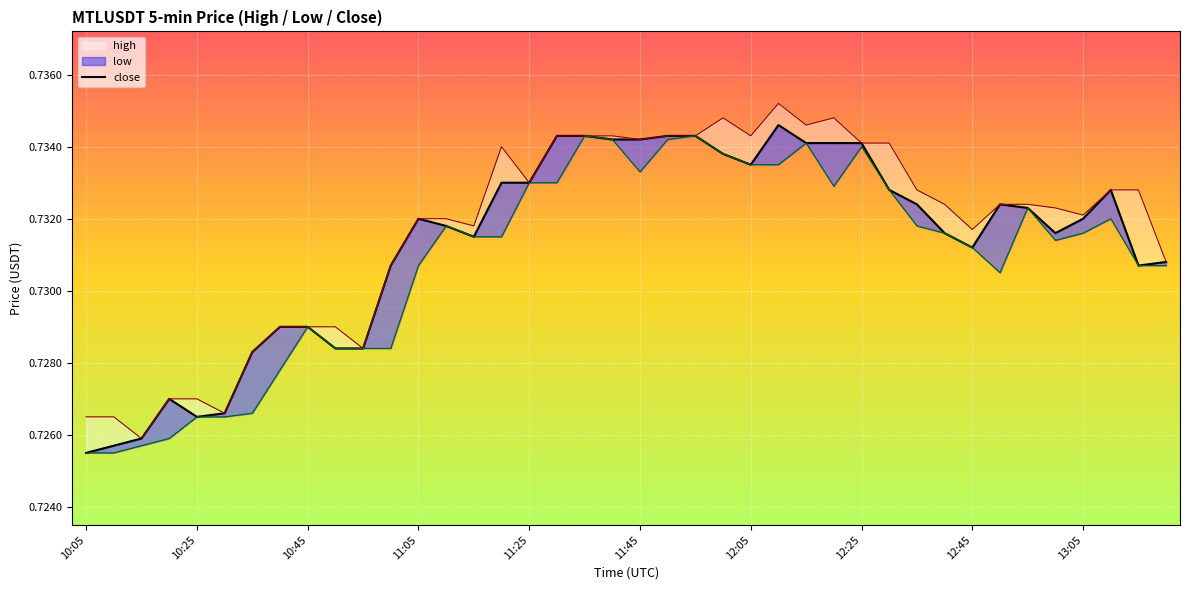

Where is the first local maximum for close?

11:05